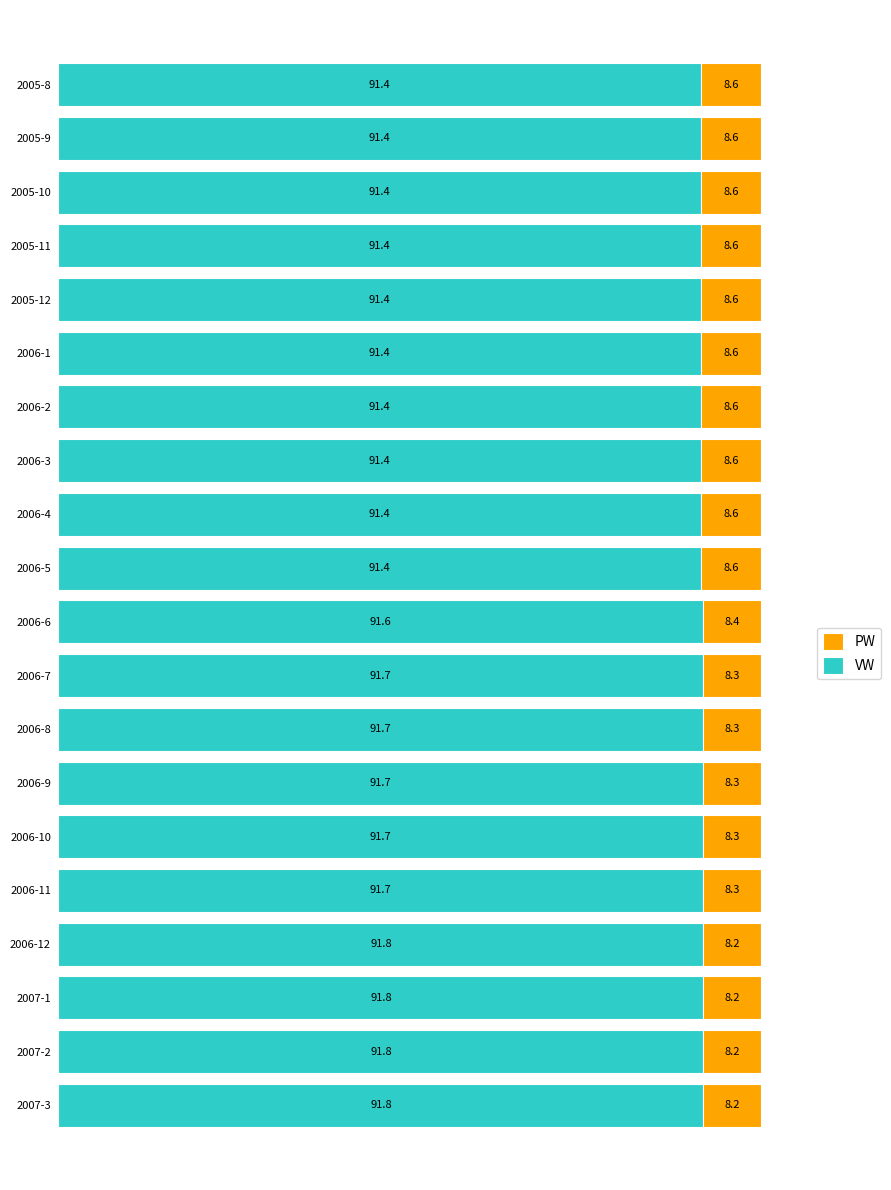

What is the difference between the maximum and second lowest values in the VW series?

0.4